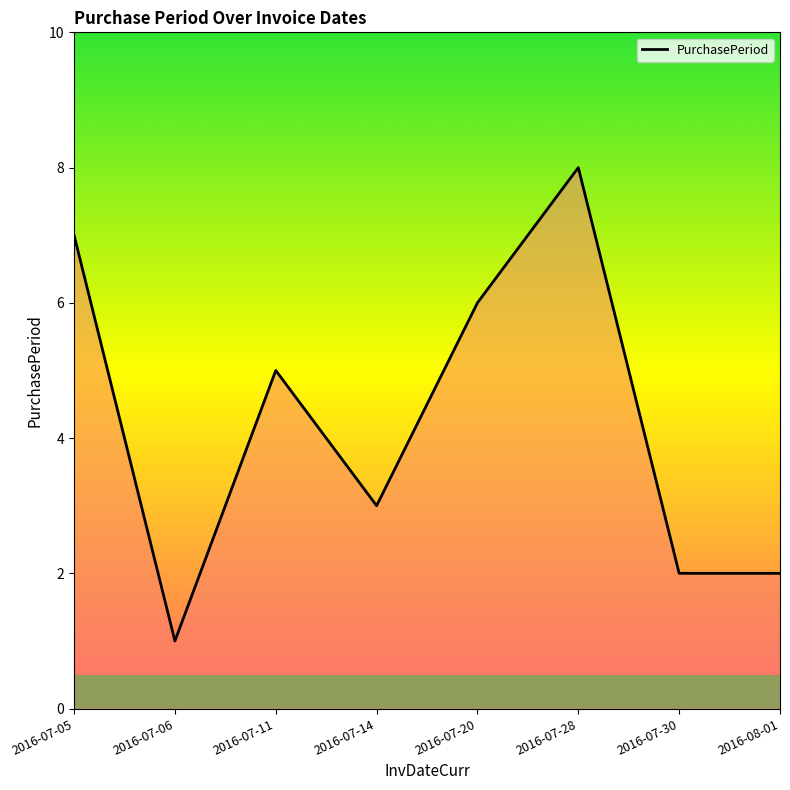

Where is the first local minimum?

2016-07-06